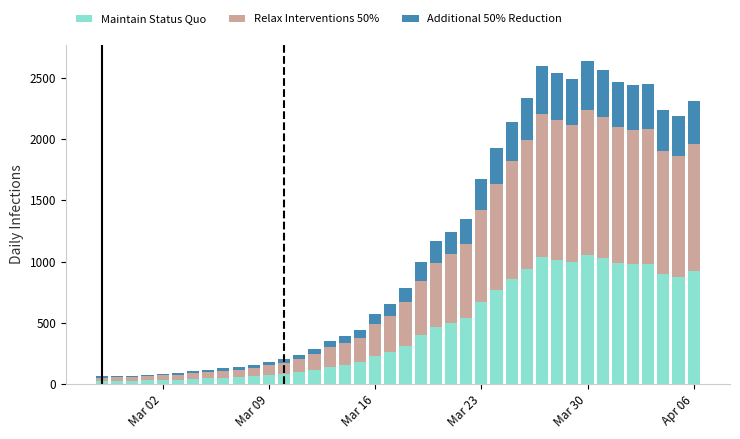

What is the average value of the Maintain Status Quo series?

449.5